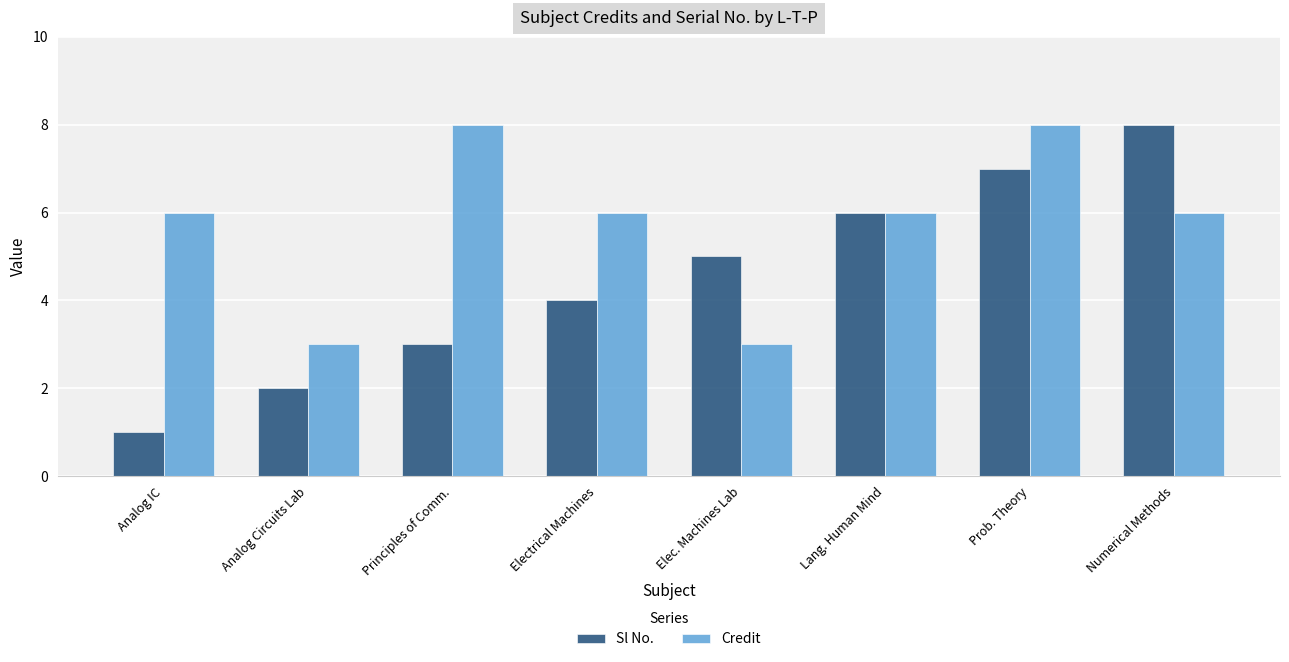

Is it true that Credit equals 8 at Principles of Comm.?

True